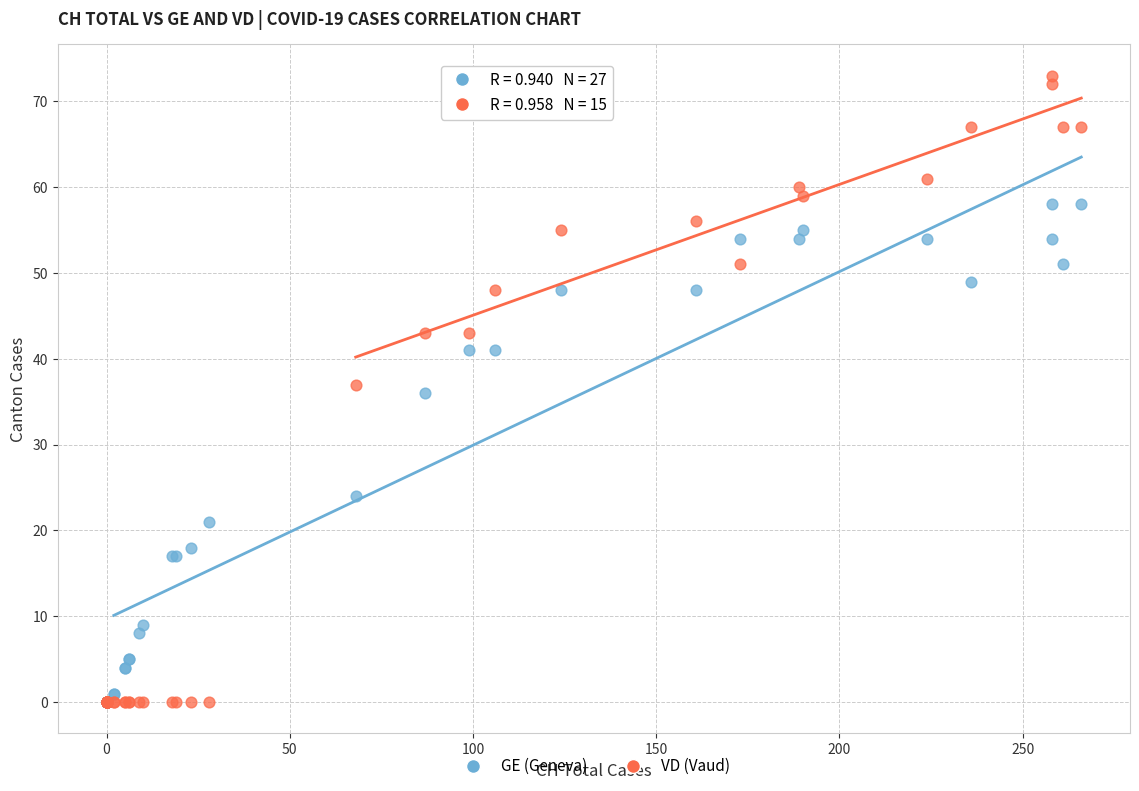

In the GE (Geneva) series, what Y value is closest to 29?

24